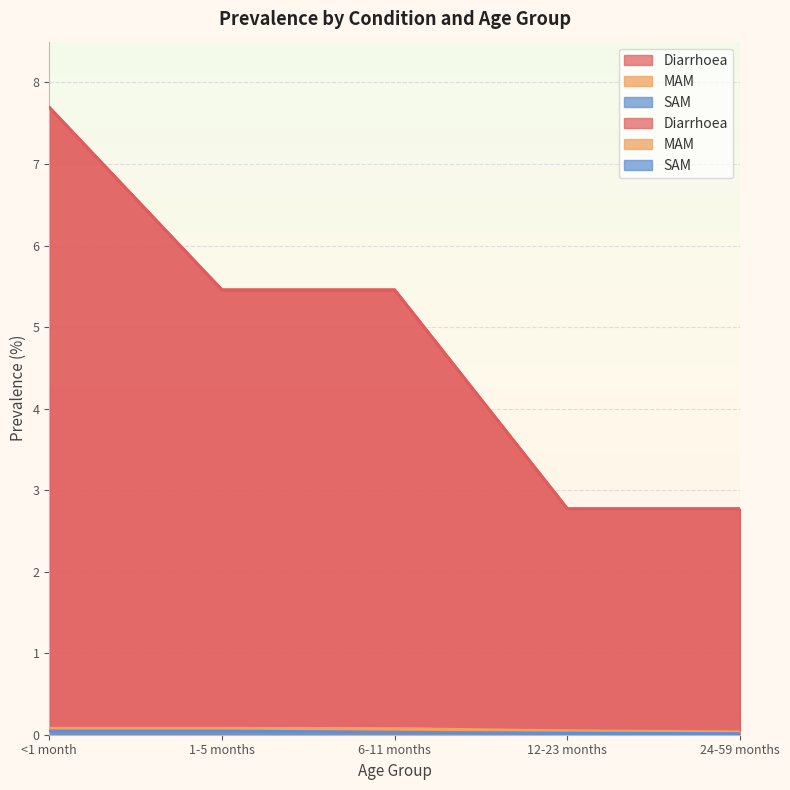

Count the SAM values in the range 0 to 1.

5